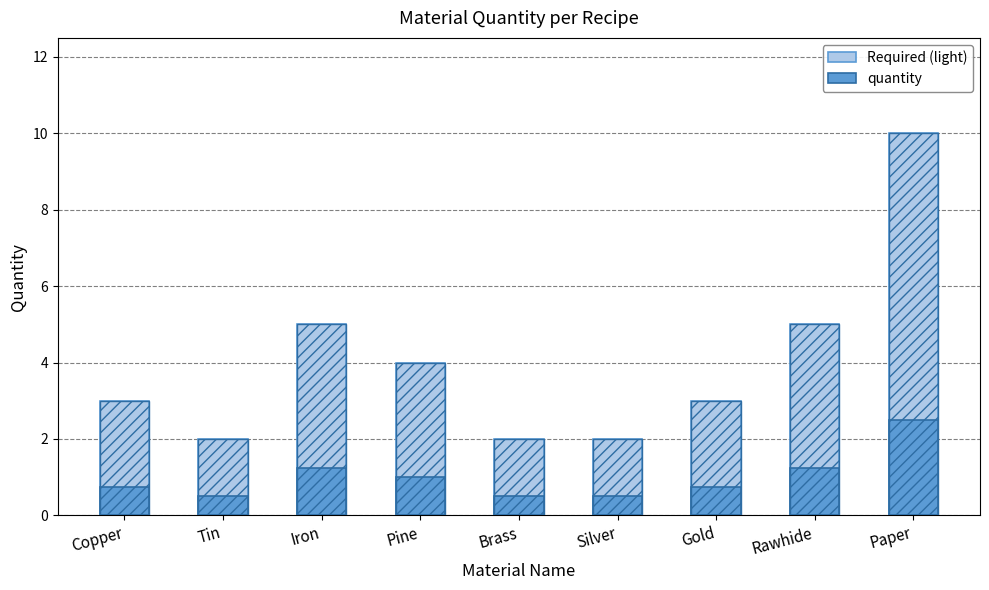

Reading left to right, transcribe all the data shown in this chart.

quantity (light): 3.0	2.0	5.0	4.0	2.0	2.0	3.0	5.0	10.0
quantity: 0.8	0.5	1.2	1.0	0.5	0.5	0.8	1.2	2.5